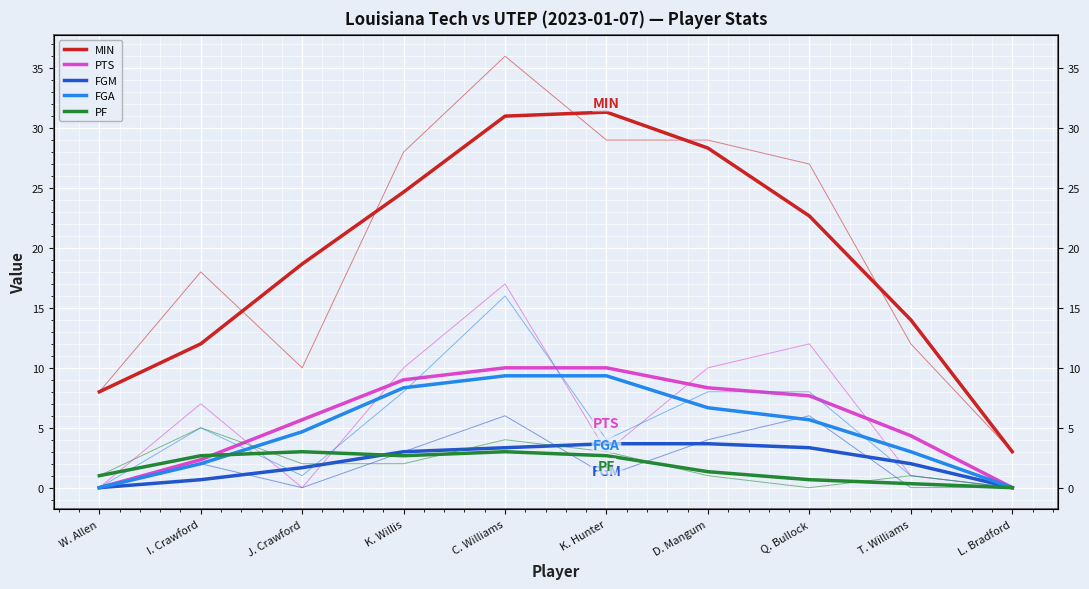

At which category does MIN reach its first local peak?

K. Hunter